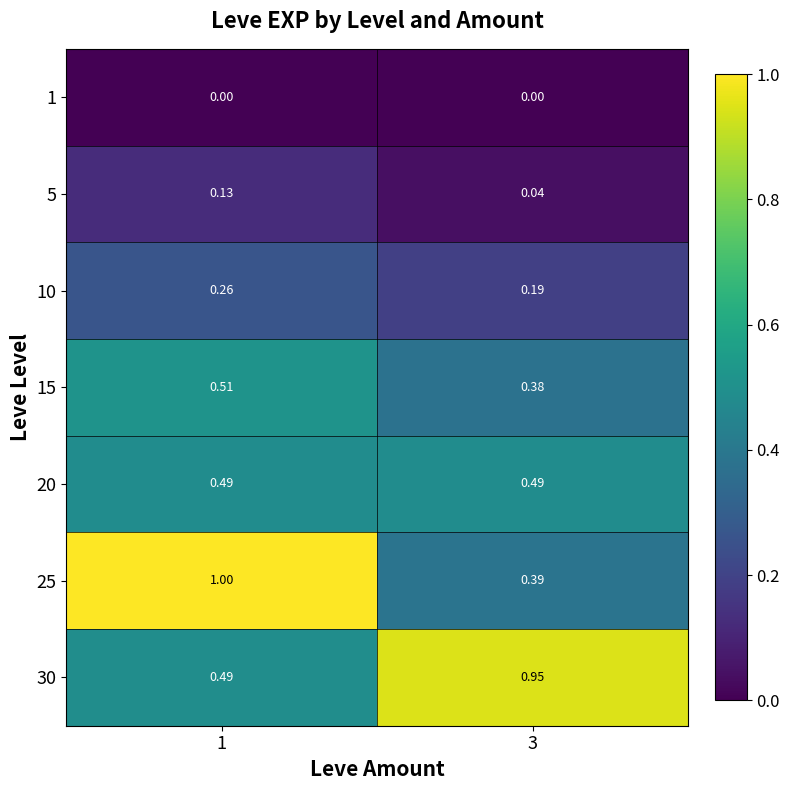

Which series has the largest total across all categories?

30